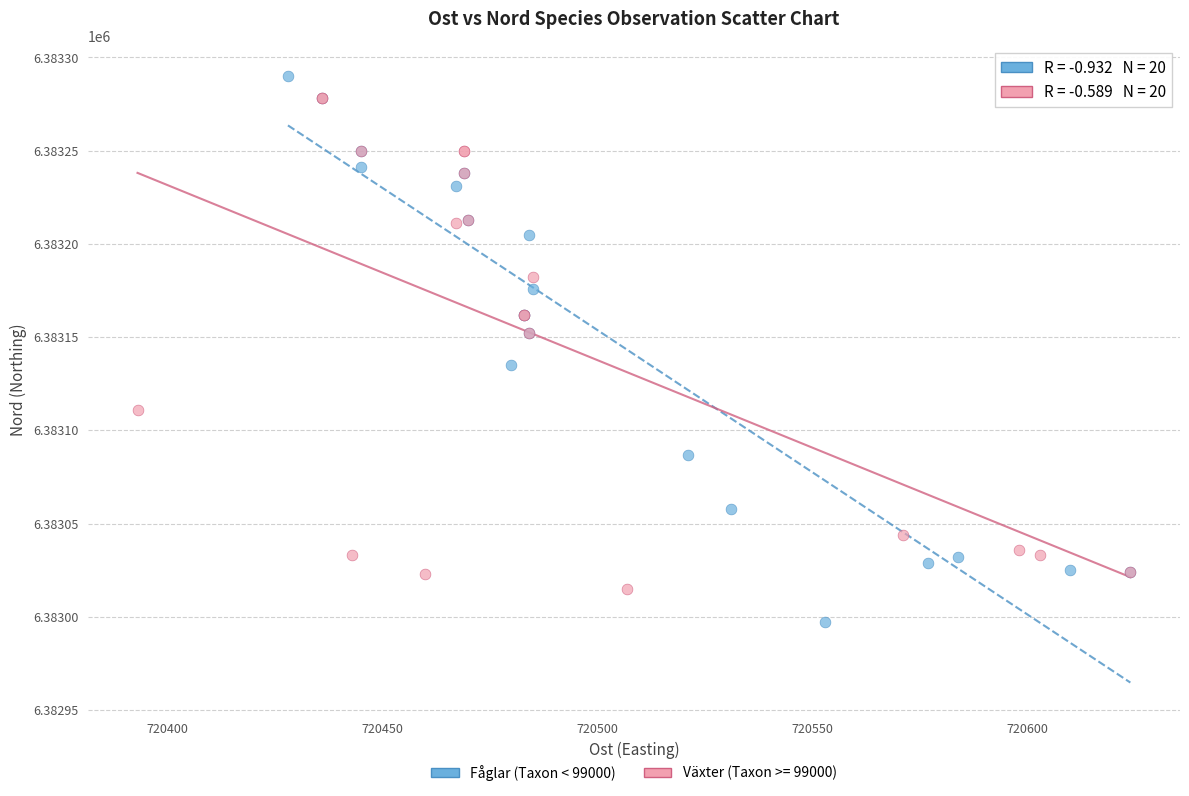

Which series has the widest spread of Y values?

Fåglar (Taxon < 99000)